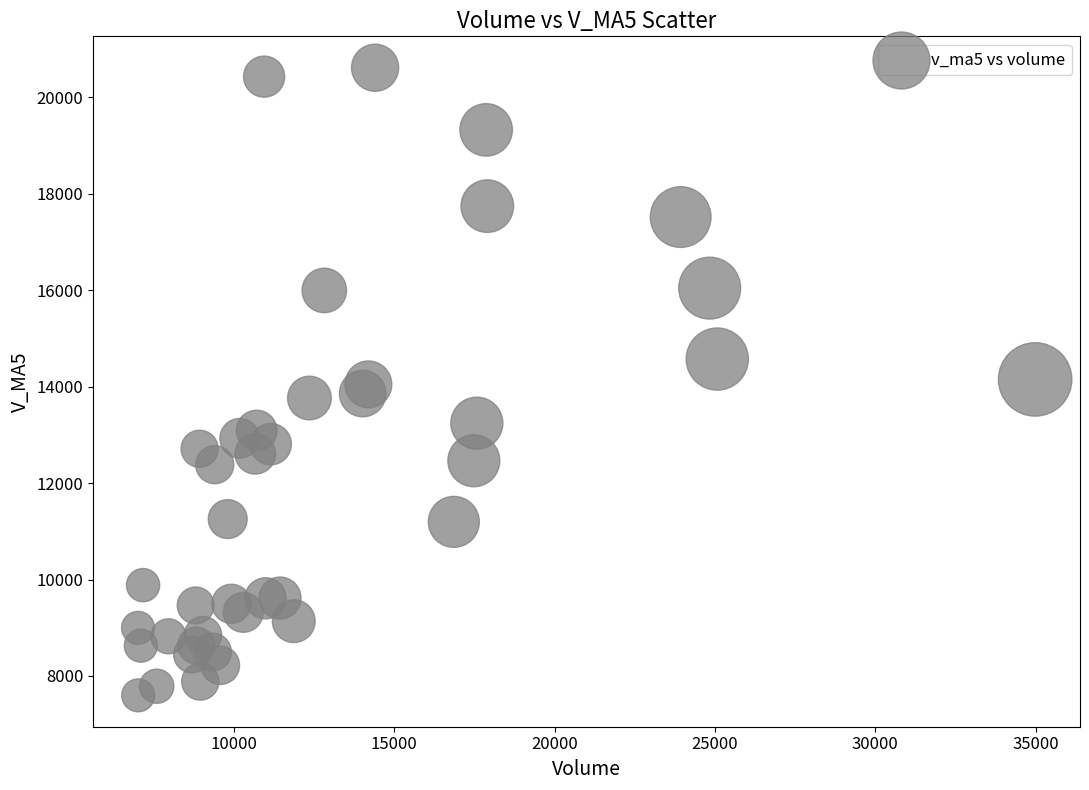

What is the range of X values (max minus min)?

27969.8